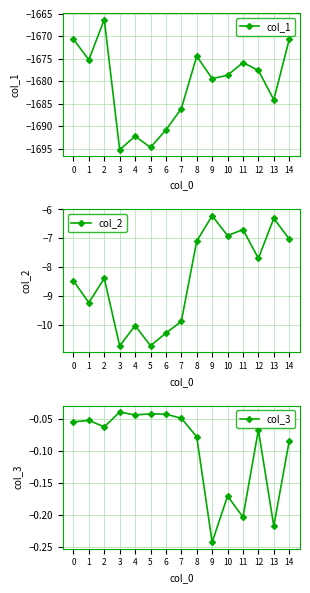

List the series in order of their peak value, lowest first.

col_1, col_2, col_3